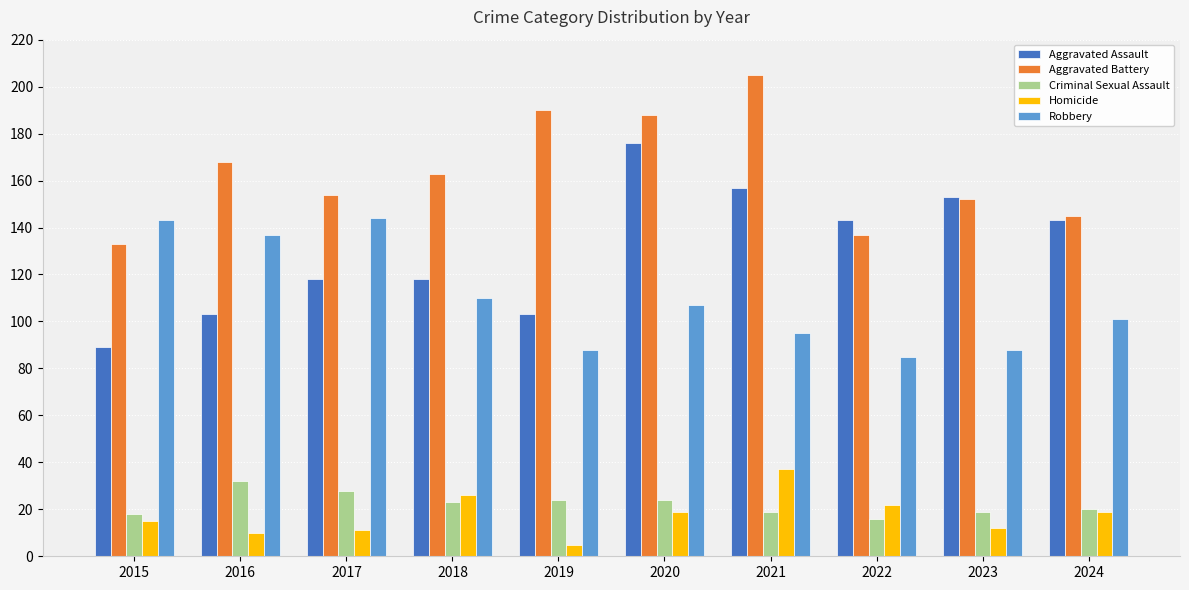

How many bars are there in each group?

5